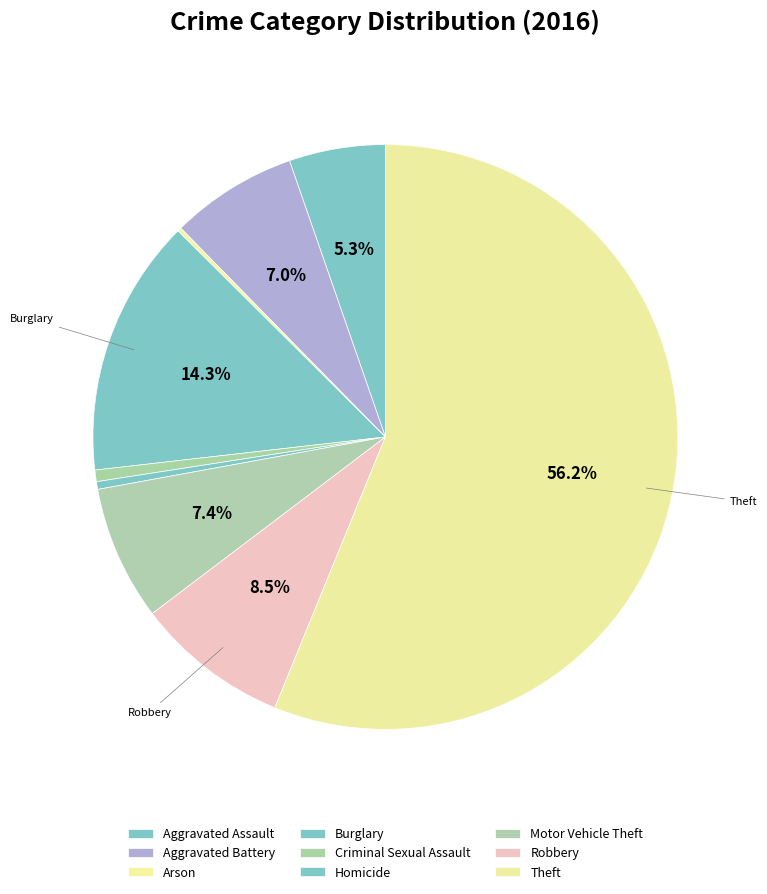

To the nearest percent, what is the average slice percentage?

11%